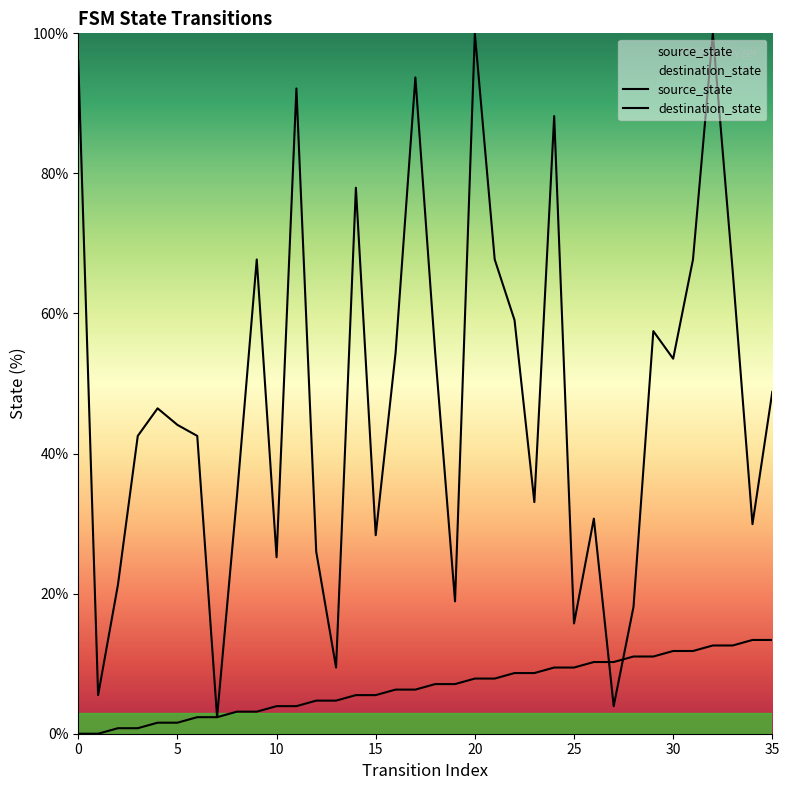

What is the sum of the source_state values at 20 and 15?

13.4